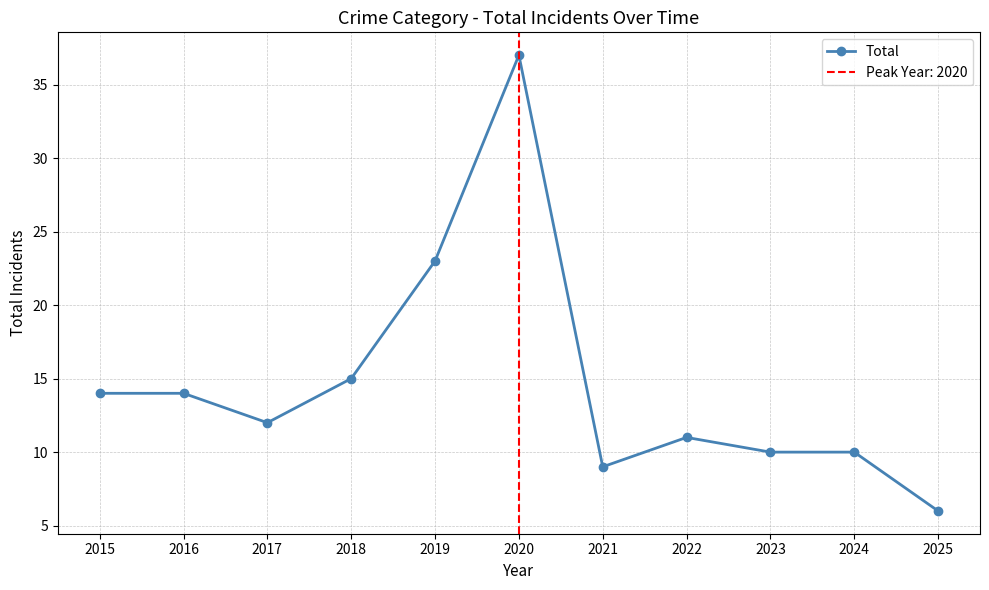

What is the sum of the values at 2016 and 2024?

24